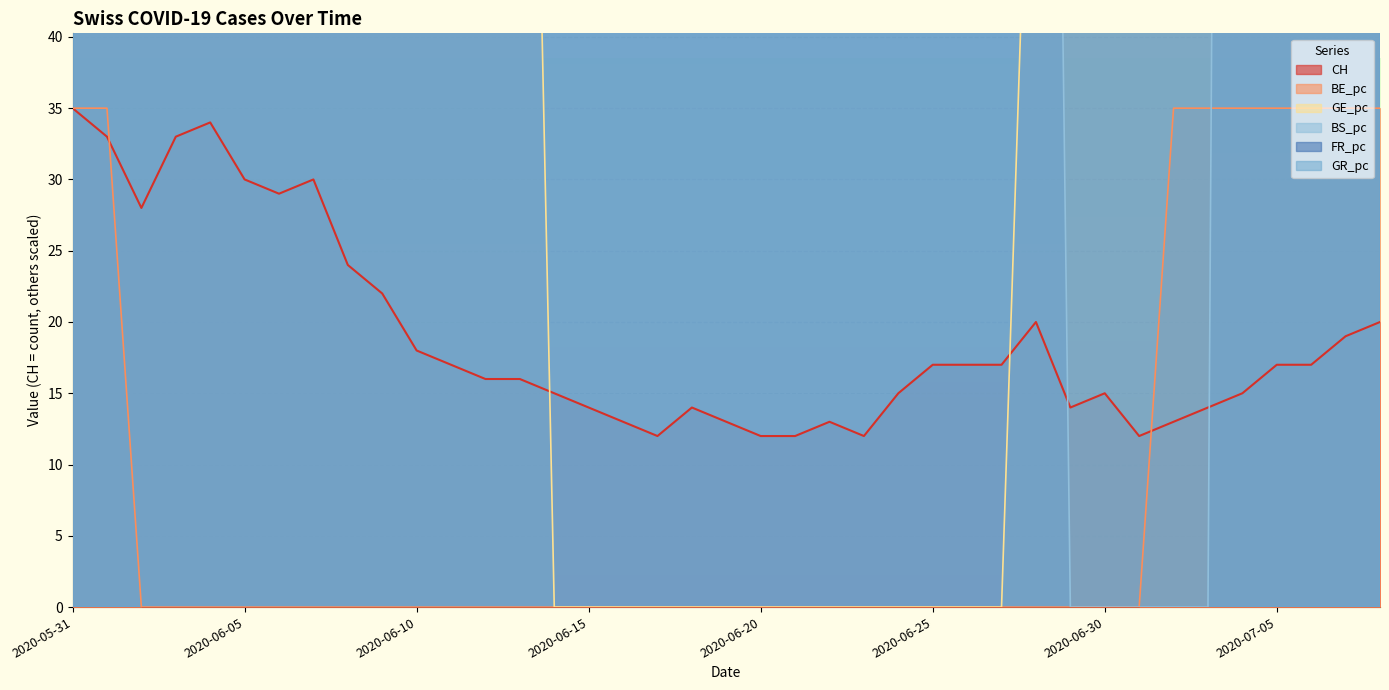

True or false: GE_pc and FR_pc cross at least once.

True